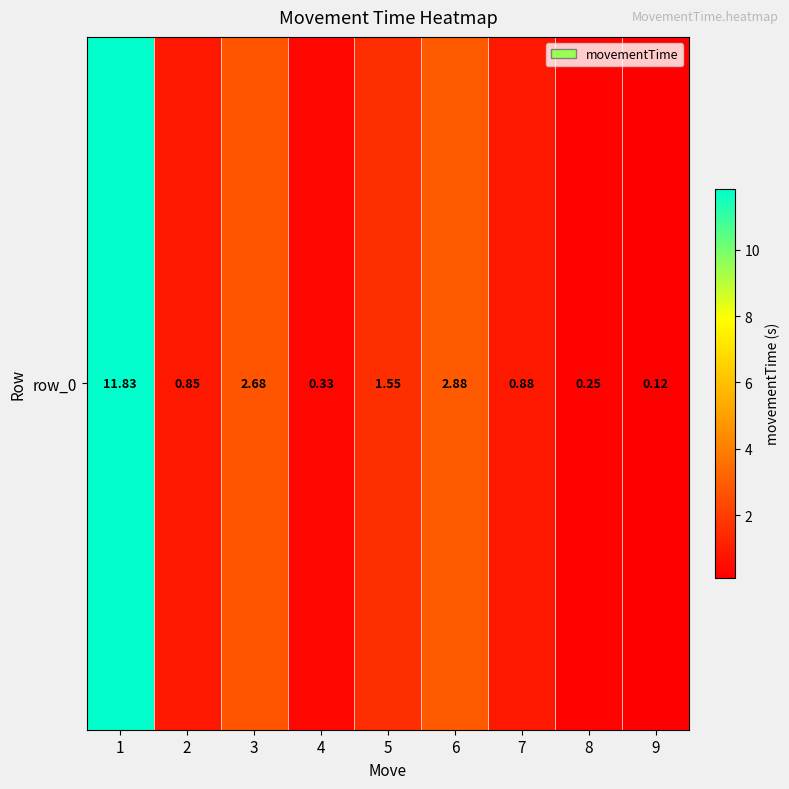

True or false: the data shows 0.2 at 8.

True